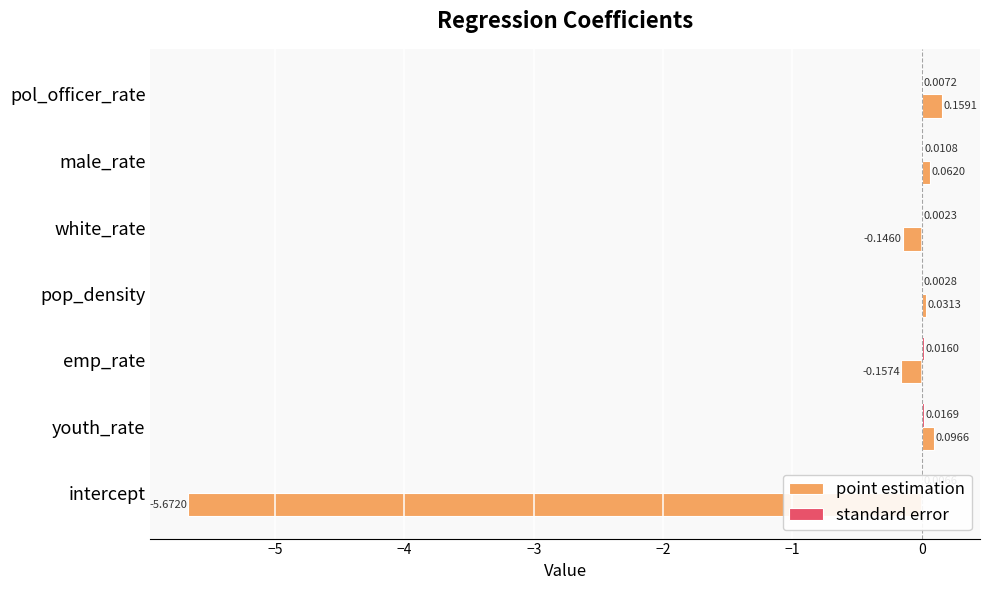

Between intercept and youth_rate, which series saw the biggest shift?

point estimation